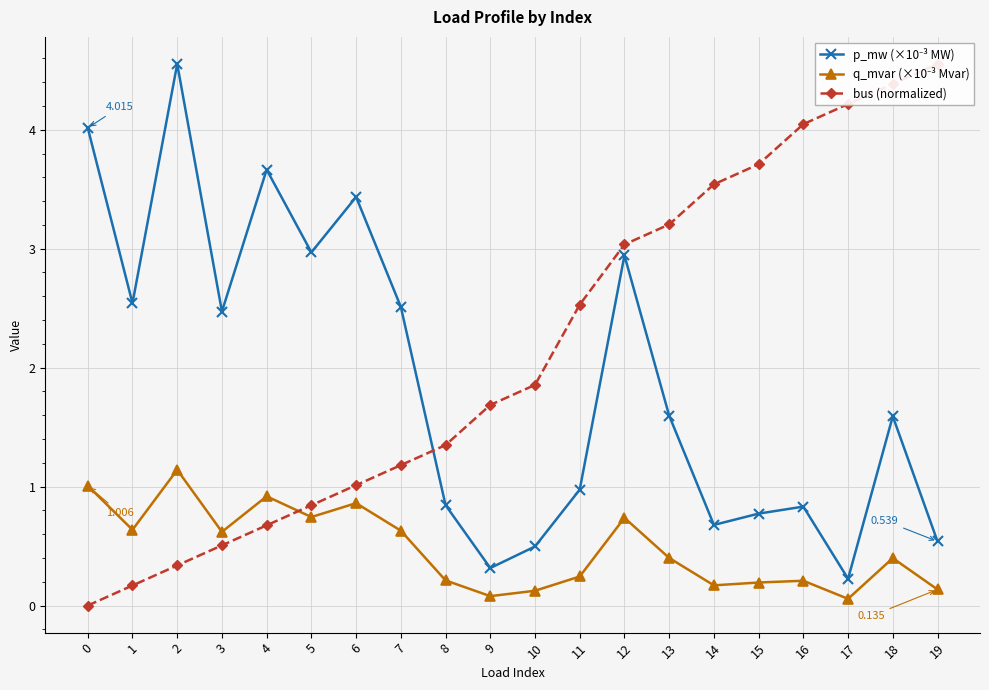

What is the difference between the q_mvar (×10⁻³ Mvar) values at 11 and 3?

0.4